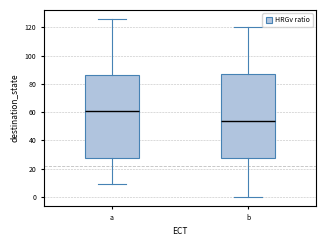

Reading left to right, read every box against the y-axis: the position of its median line, the range the box covers, and the ends of its whiskers. The values are not printed on the chart, so give them approximately, as read against the axis.

a: median 60, box 28 to 86, whiskers 10 to 126
b: median 54, box 28 to 86, whiskers 0 to 120